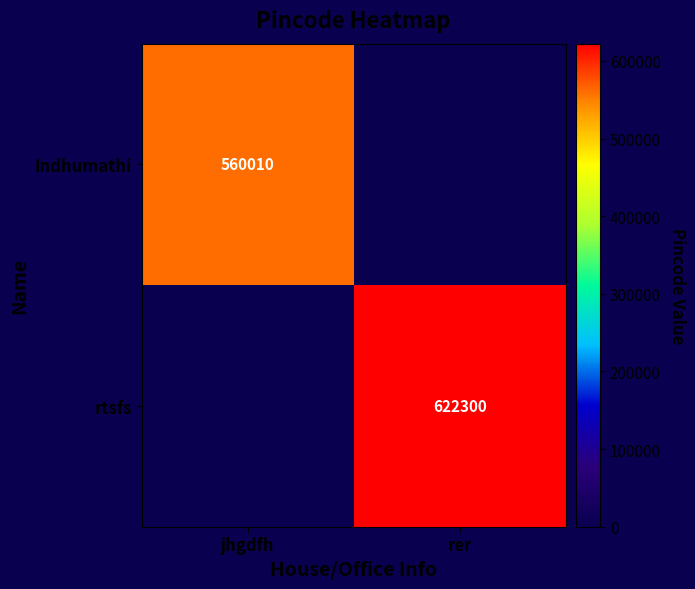

Is it true that rtsfs equals 197415 at rer?

False